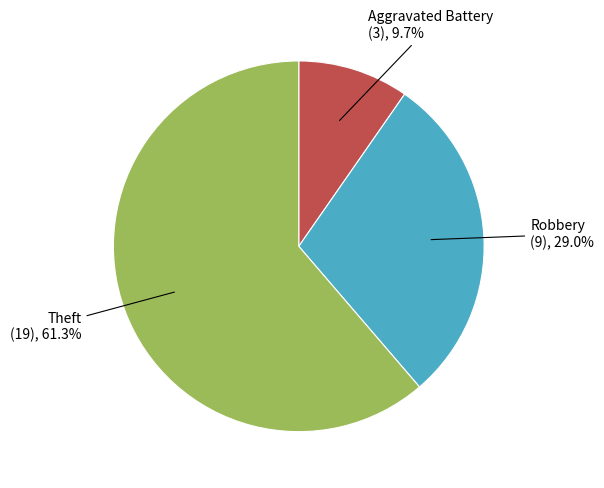

Does any single category account for the majority?

Yes